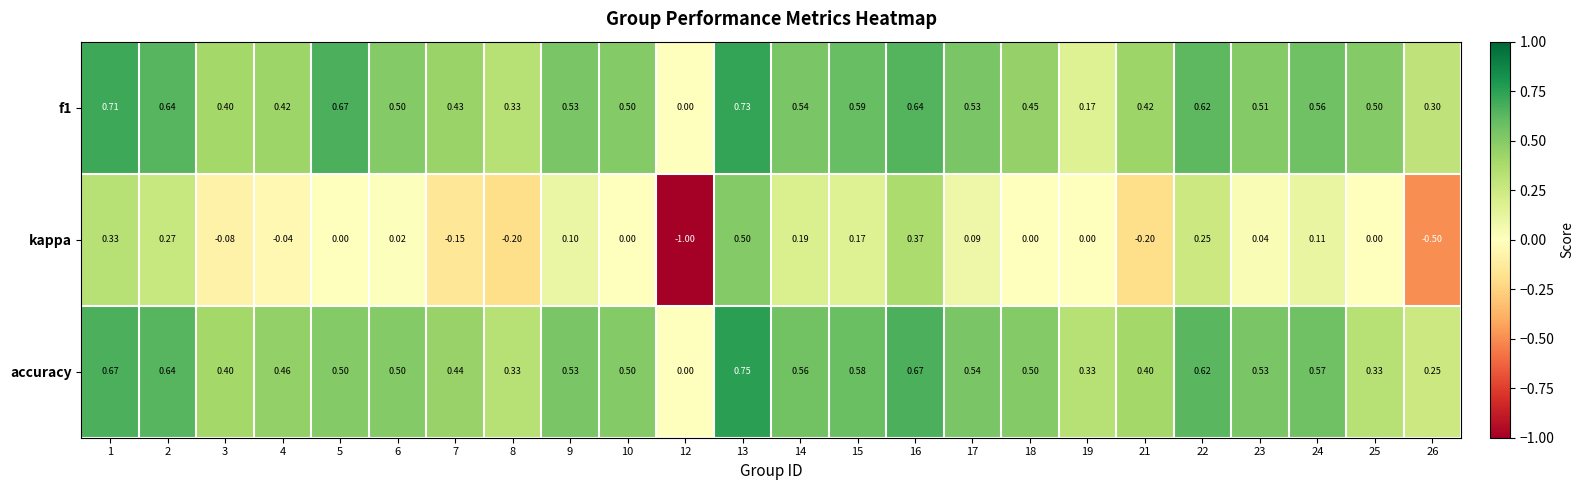

Between 2 and 21, which series saw the biggest shift?

kappa